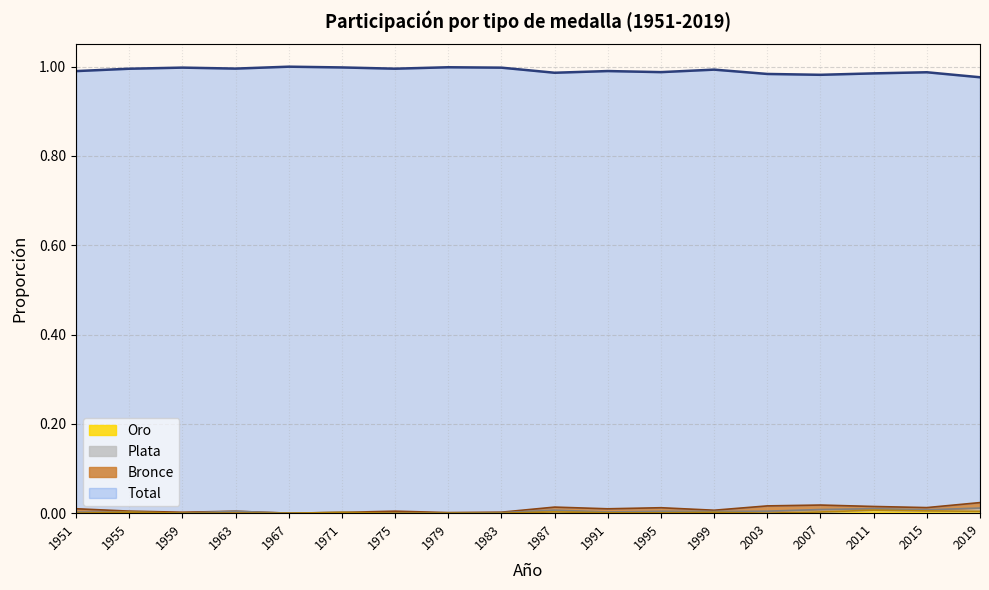

How many lines are shown in the chart?

4